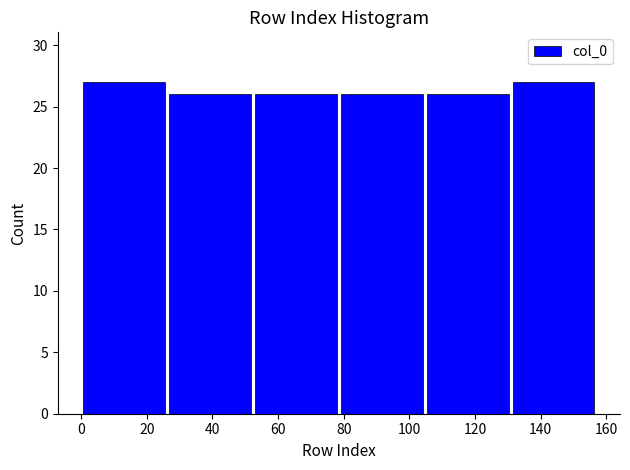

Reading left to right, transcribe this chart: for each bar, give the range it covers on the x-axis and its height. Neither the bar edges nor the heights are printed on the chart, so give them approximately, as read against the axes.

0 to 26: 27
26 to 52: 26
52 to 78: 26
78 to 104: 26
104 to 130: 26
130 to 158: 27